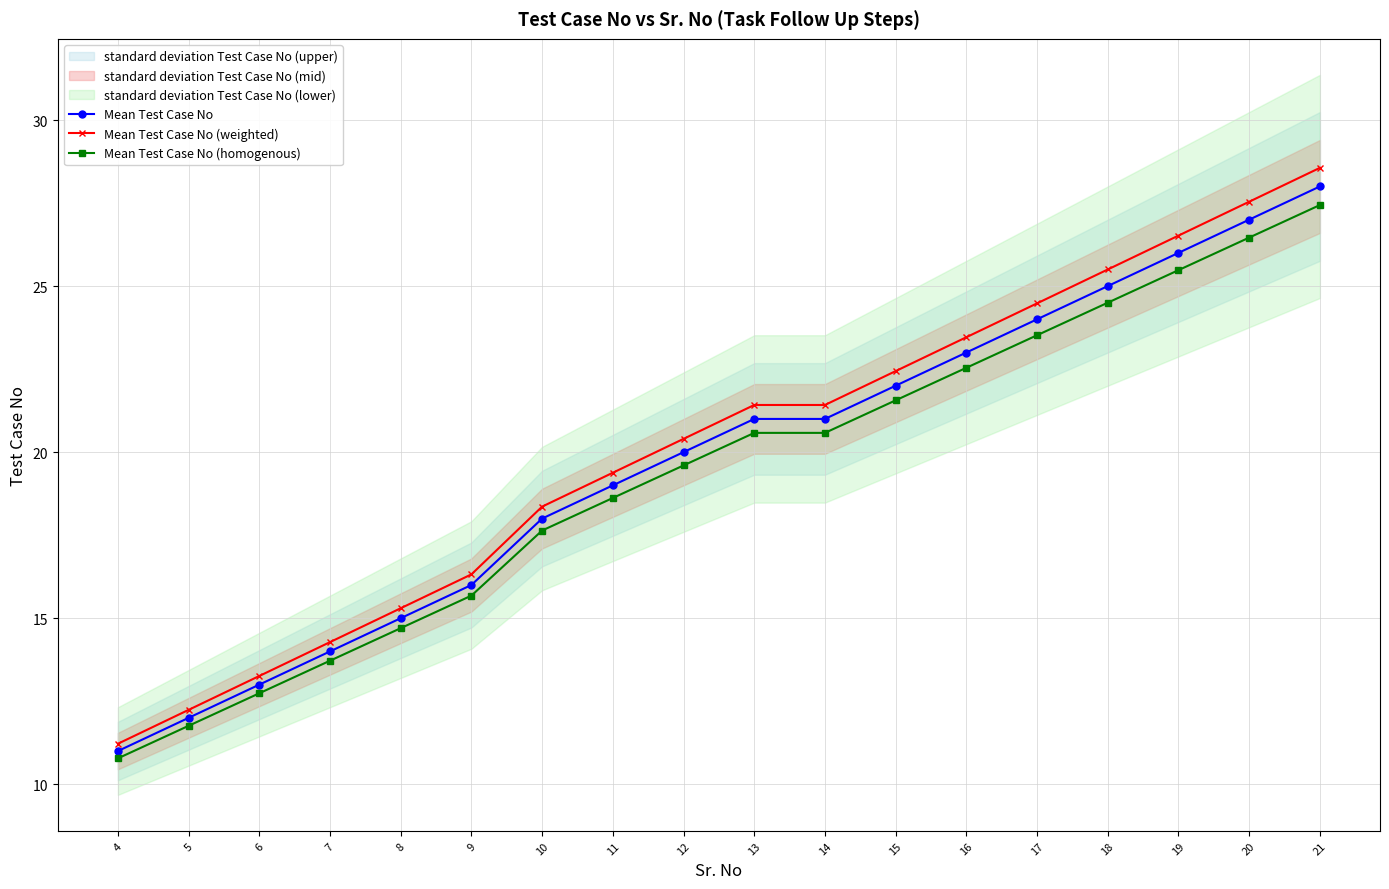

Is the value of Mean Test Case No at 13 greater than the value of Mean Test Case No (weighted) at 16?

No